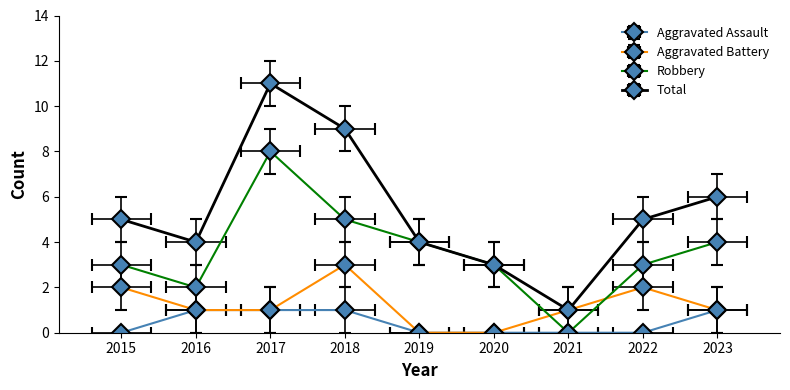

Reading right to left, transcribe all the data shown in this chart.

Aggravated Assault: 1	0	0	0	0	1	1	1	0
Aggravated Battery: 1	2	1	0	0	3	1	1	2
Robbery: 4	3	0	3	4	5	8	2	3
Total: 6	5	1	3	4	9	11	4	5